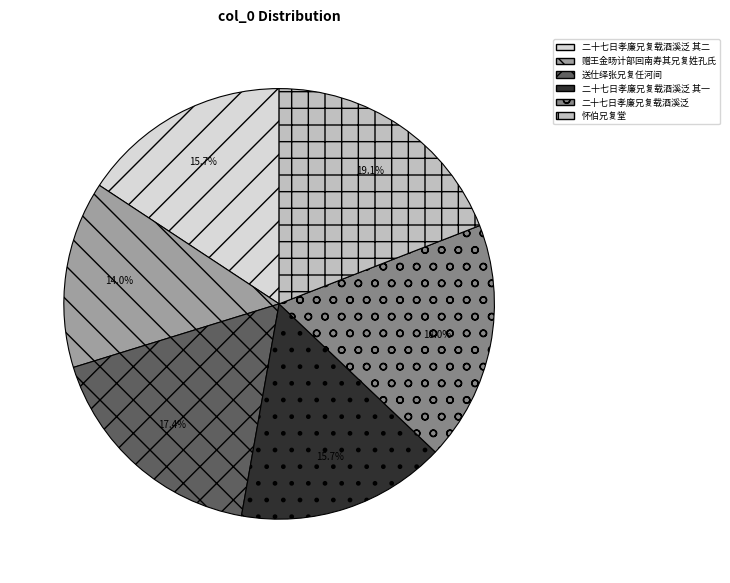

Is 送仕绎张兄复任河间 the majority of the pie?

No